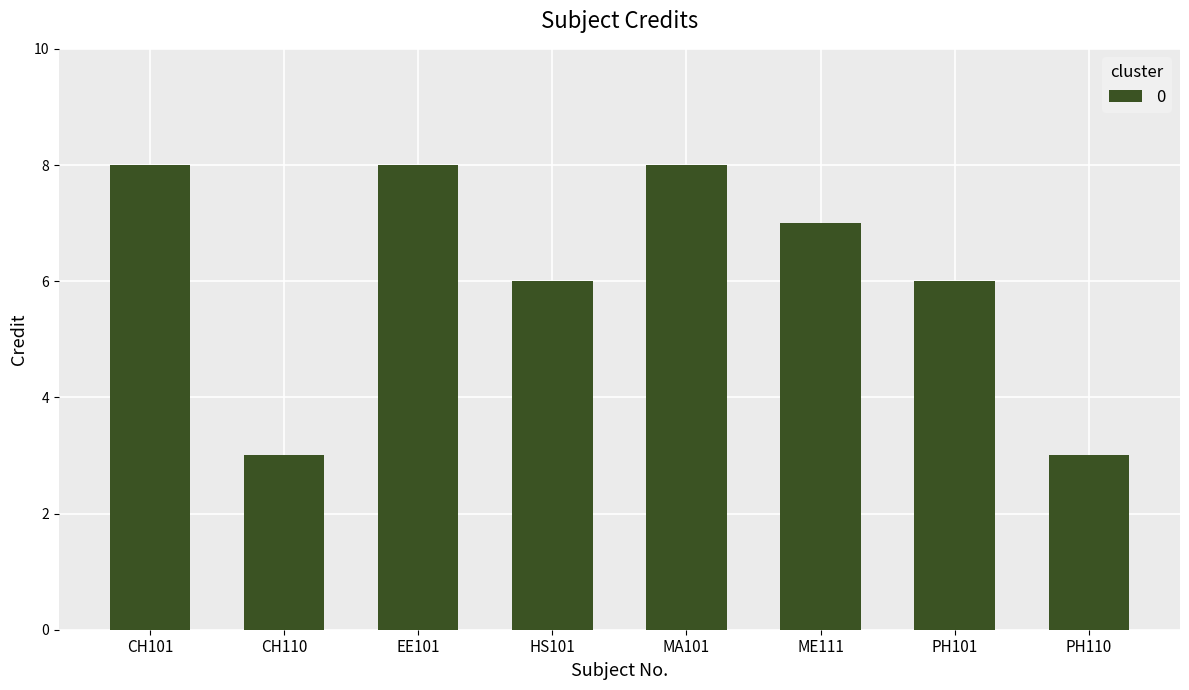

What is the smallest value displayed?

3